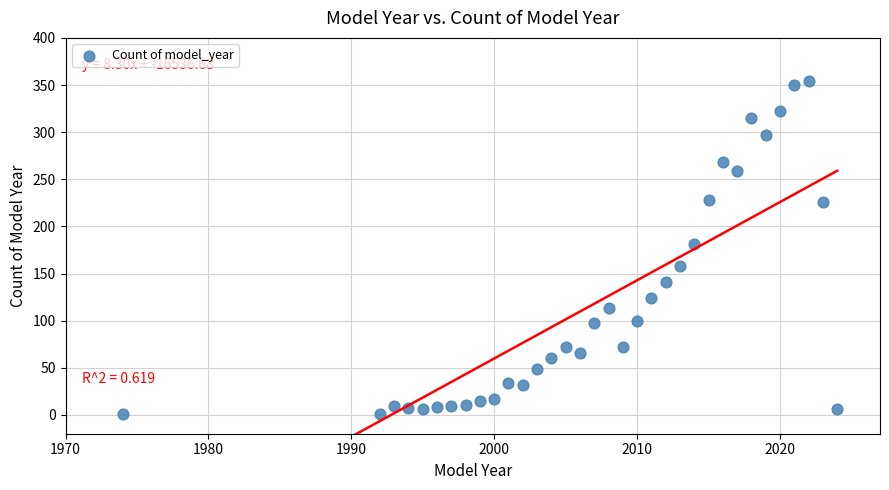

What is the range of Y values (max minus min)?

353